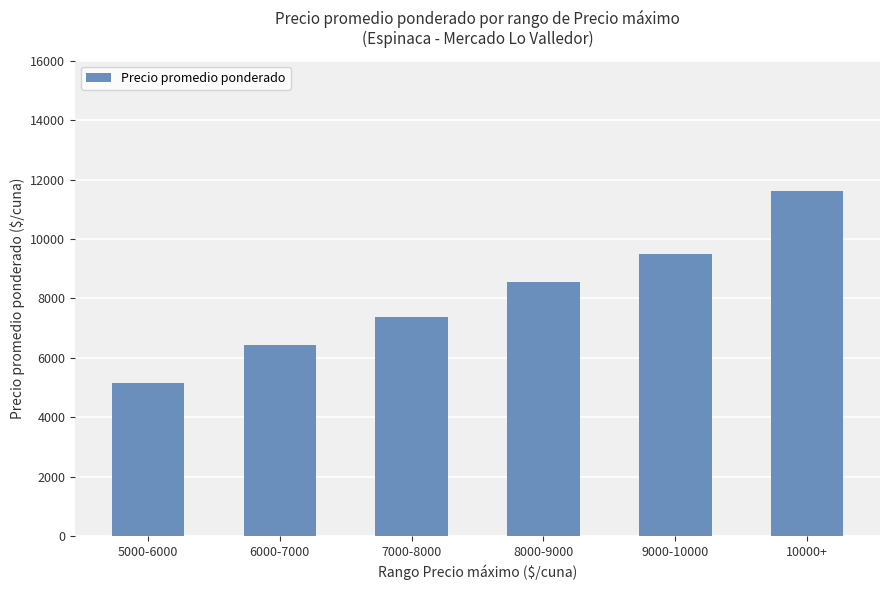

What is the ratio of the value at 10000+ to the value at 5000-6000?

2.3